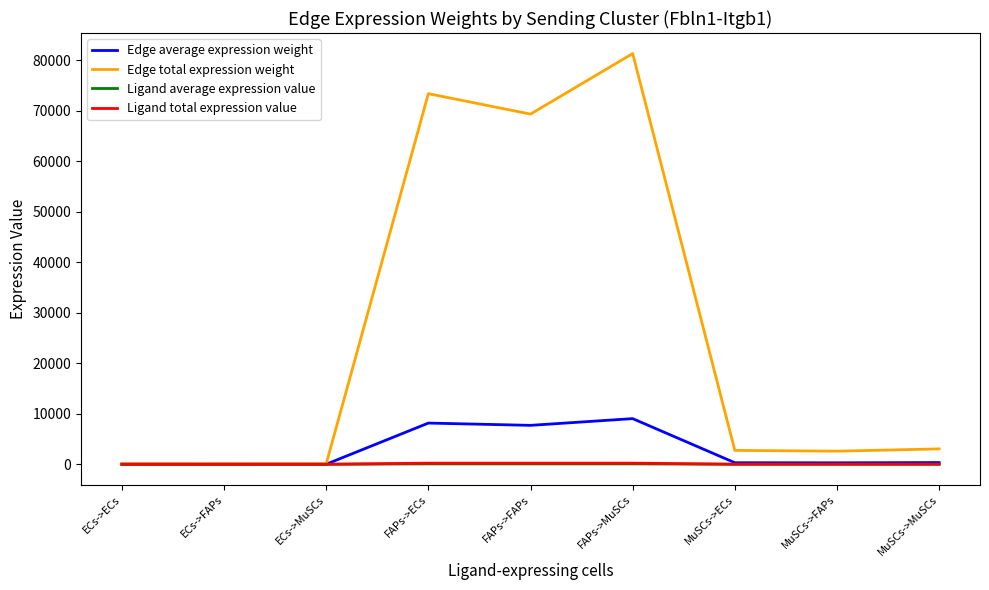

Is it true that Ligand average expression value equals 2.7 at MuSCs->FAPs?

True